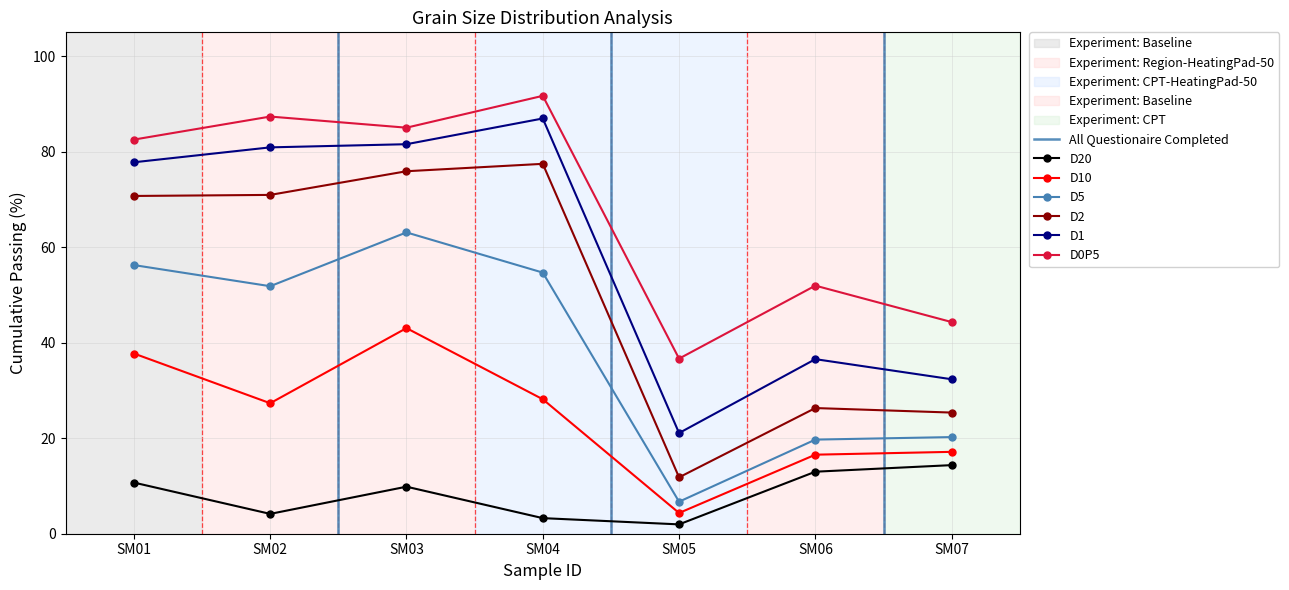

True or false: D1 has more than 1 points higher than both neighbors.

True